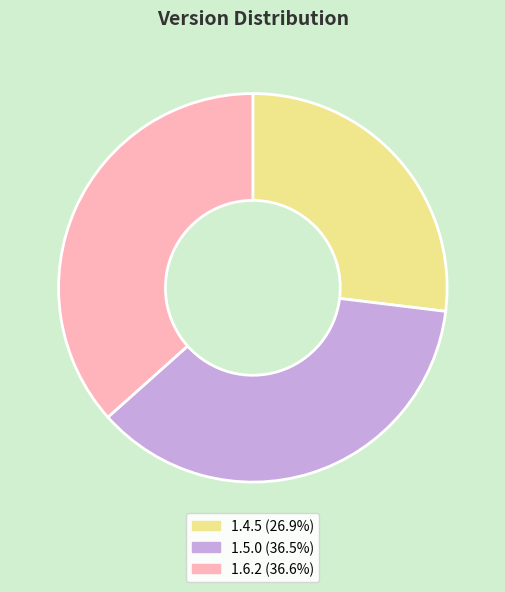

What is the ratio of the value at 1.4.5 to the value at 1.6.2?

0.7